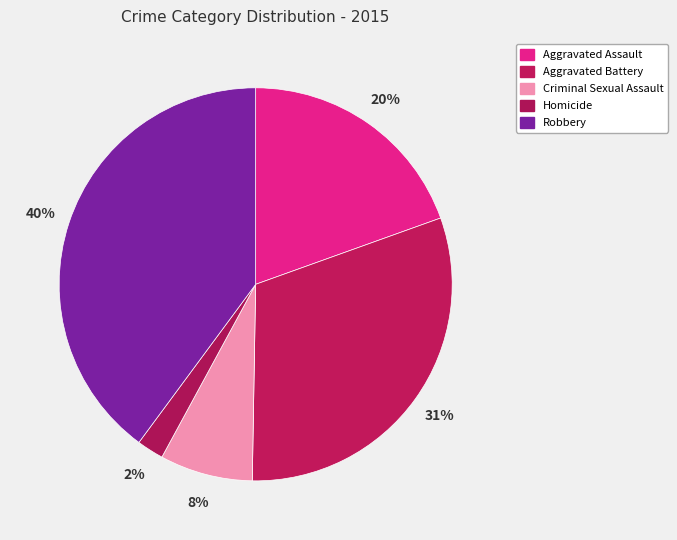

Is there any slice that represents more than half of the pie?

No